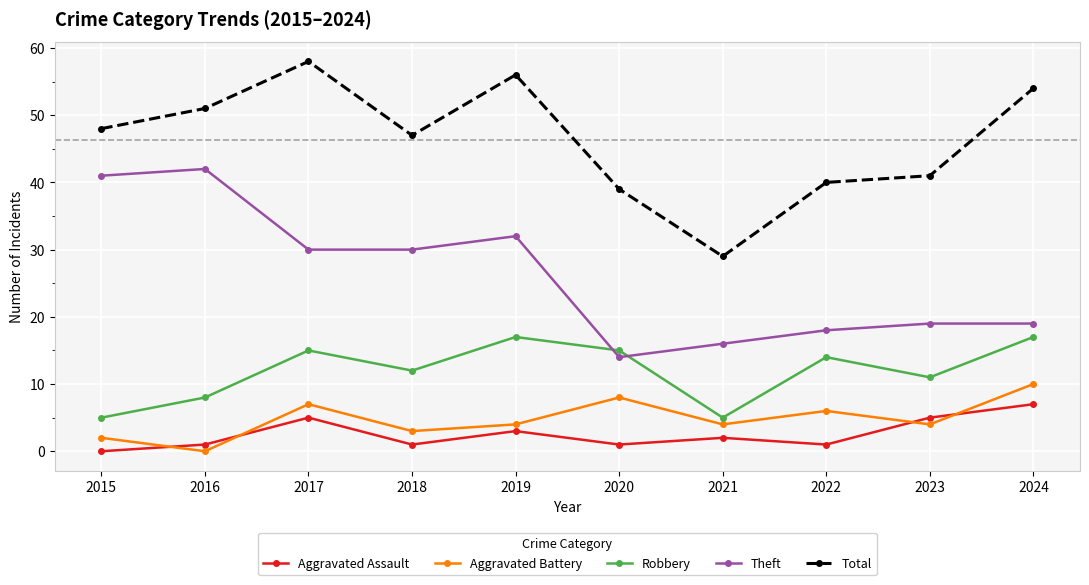

At how many categories does at least one series exceed 23?

10